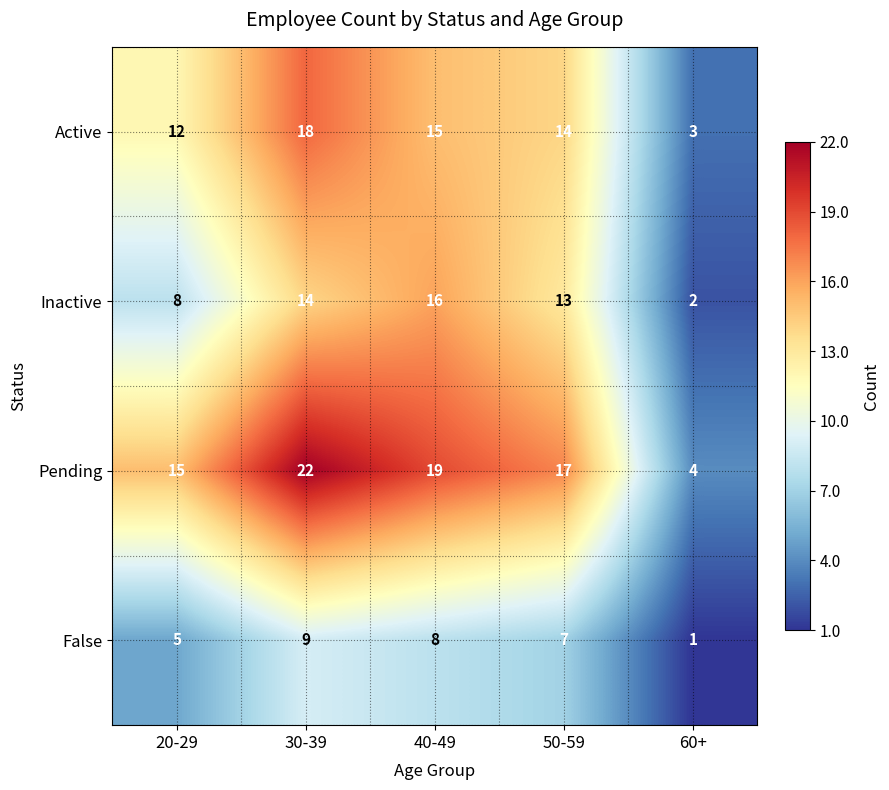

Reading left to right, transcribe all the data shown in this chart.

Active: 20-29=12	30-39=18	40-49=15	50-59=14	60+=3
Inactive: 20-29=8	30-39=14	40-49=16	50-59=13	60+=2
Pending: 20-29=15	30-39=22	40-49=19	50-59=17	60+=4
False: 20-29=5	30-39=9	40-49=8	50-59=7	60+=1